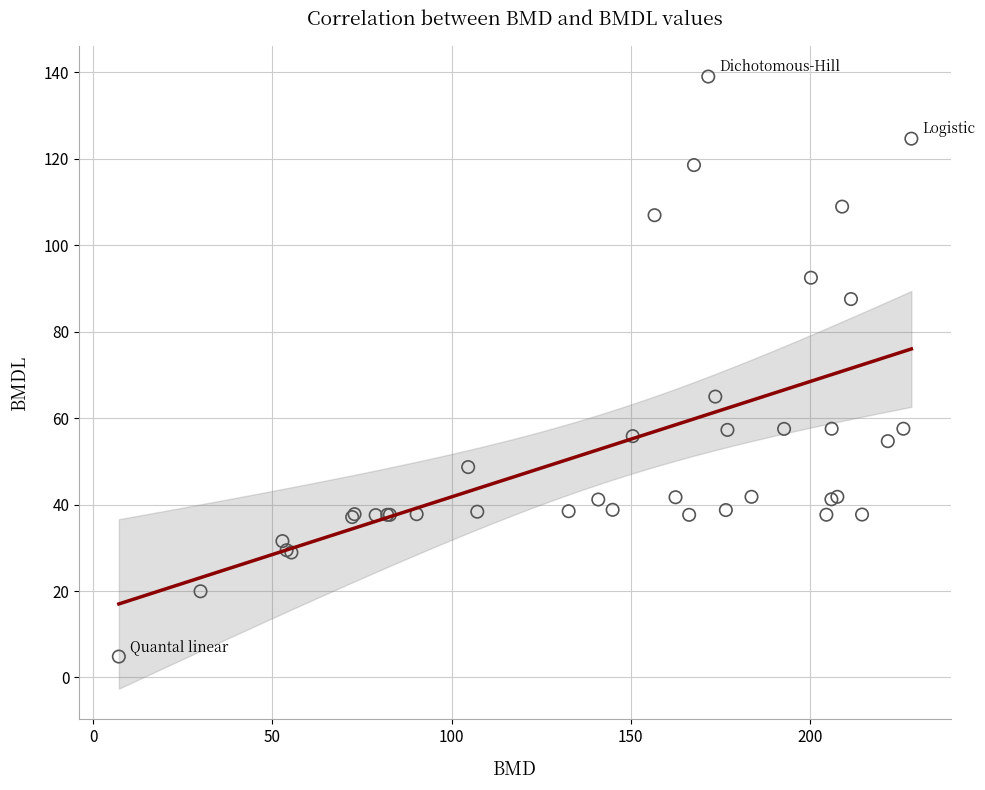

What Y value in the scatter plot is closest to 71?

65.0